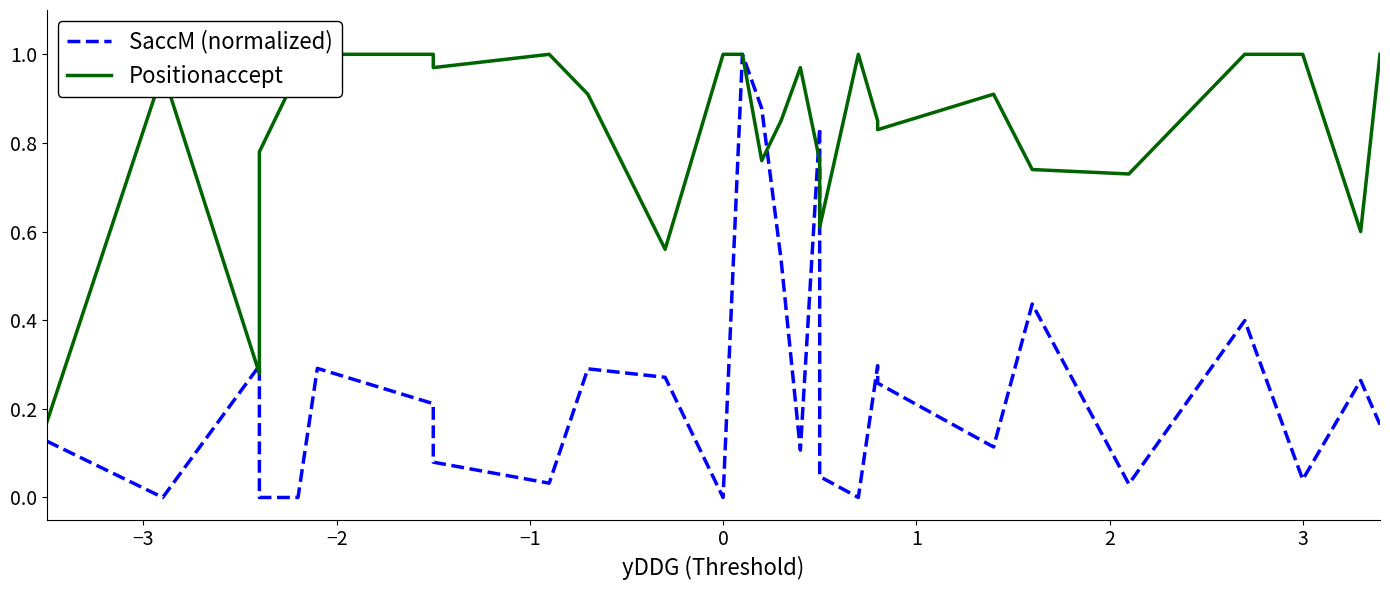

What is the maximum value for SaccM (normalized)?

1.0